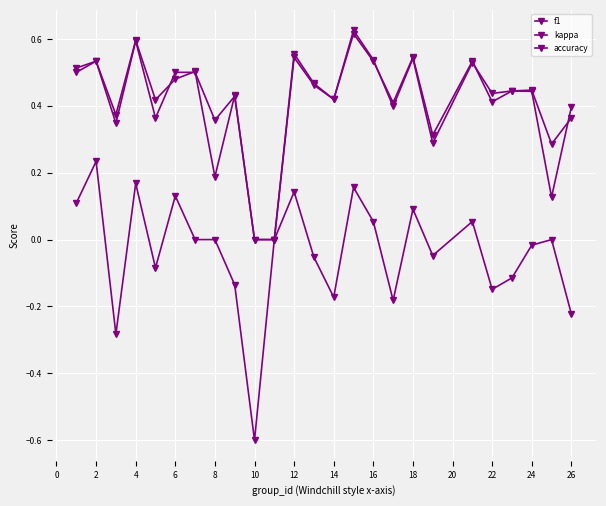

How many interior local peaks does the accuracy series have?

8